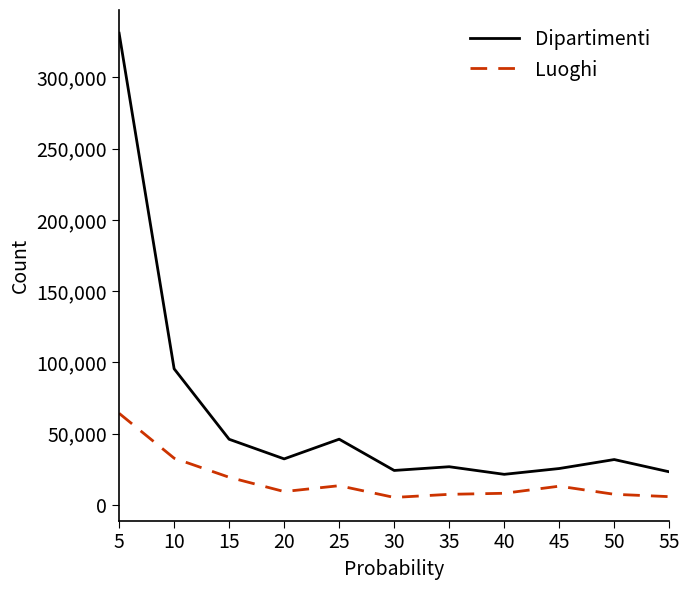

Is the value of Dipartimenti at 55 greater than the value of Luoghi at 50?

Yes